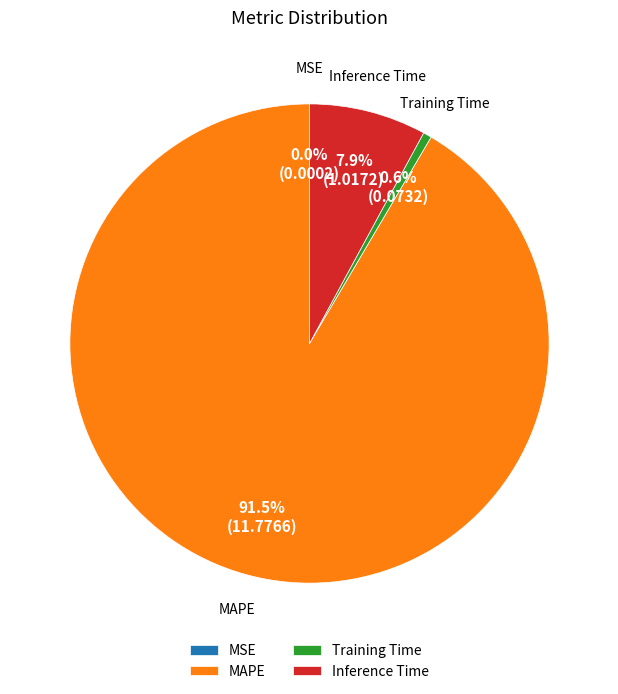

Is it true that Training Time is 15% of the pie?

False